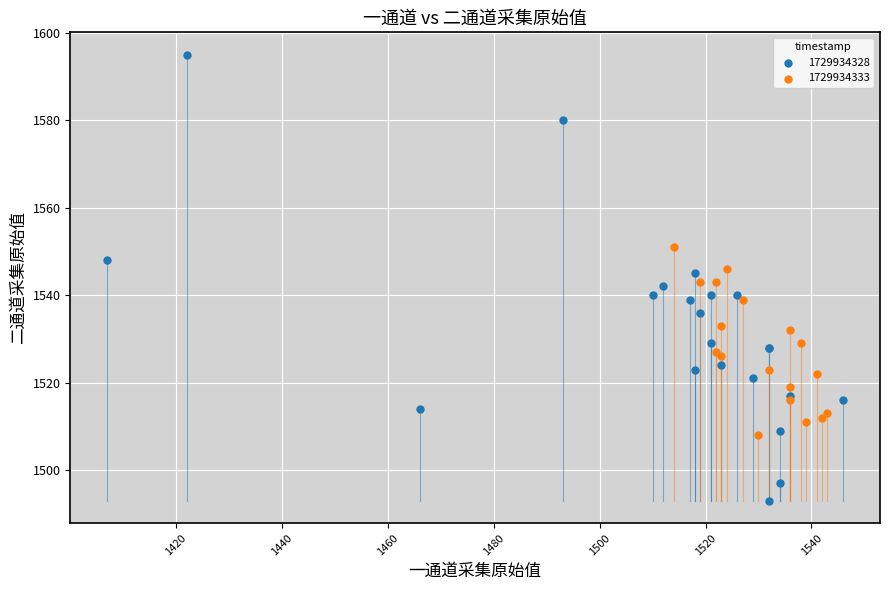

Which series has the widest spread of Y values?

1729934328